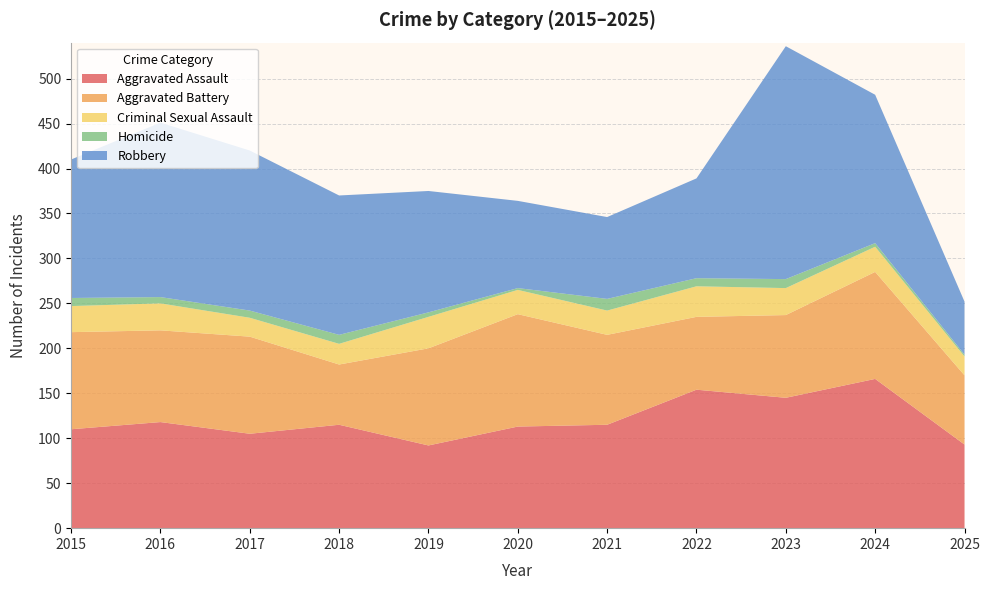

Reading right to left, extract all data points from this chart.

Aggravated Assault: 93	166	145	154	115	113	92	115	105	118	110
Aggravated Battery: 77	119	92	81	100	125	108	67	108	102	108
Criminal Sexual Assault: 21	28	30	34	27	27	35	23	21	30	29
Homicide: 2	4	10	9	13	2	5	10	8	7	9
Robbery: 59	165	259	111	91	97	135	155	178	194	154